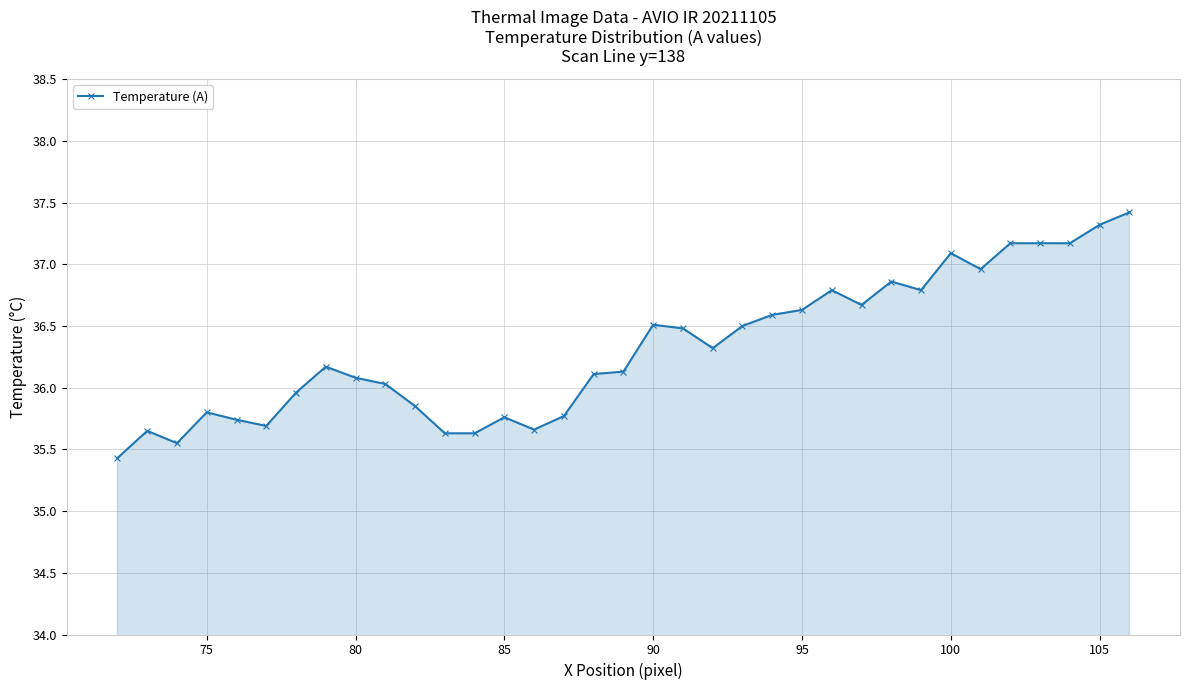

What is the difference between the second highest and minimum values?

1.9